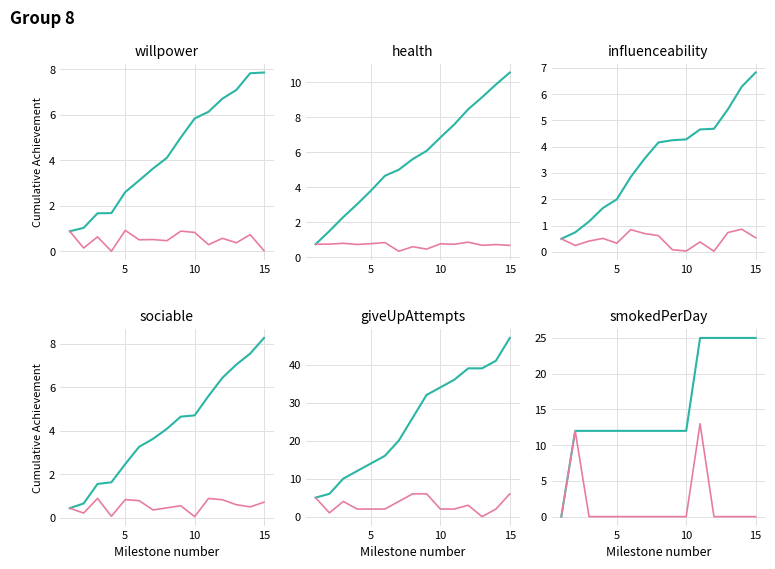

Where do influenceability and smokedPerDay first cross each other?

1 and 2